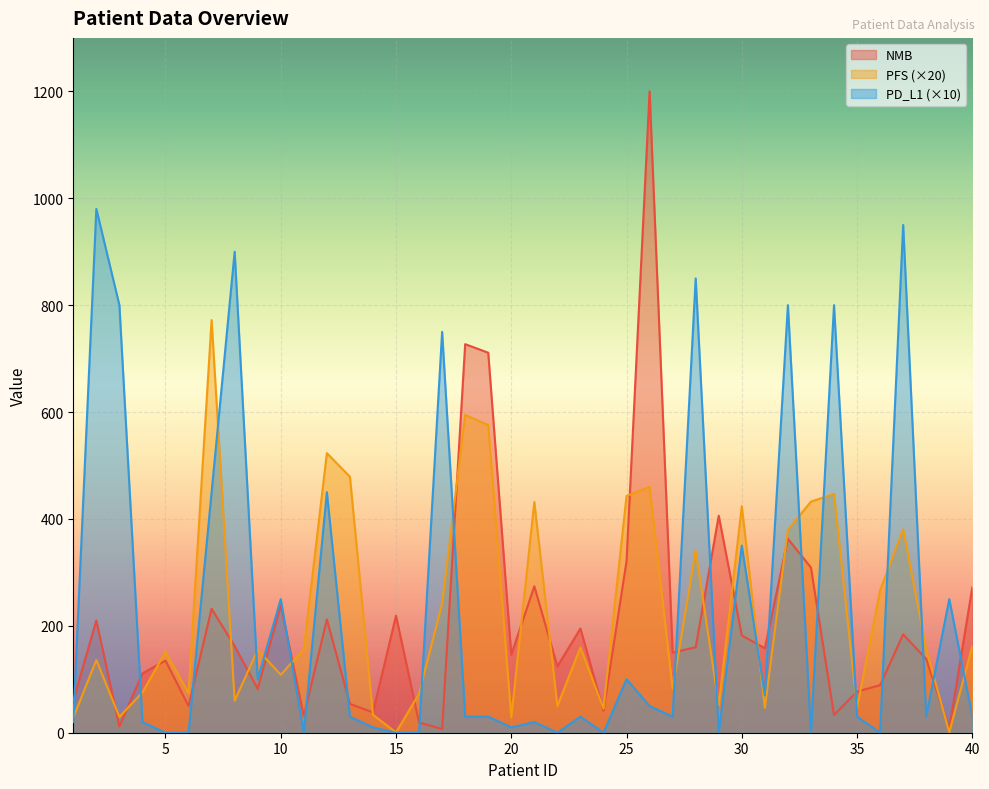

What is the value of the NMB point at the 17th from the left?

7.0